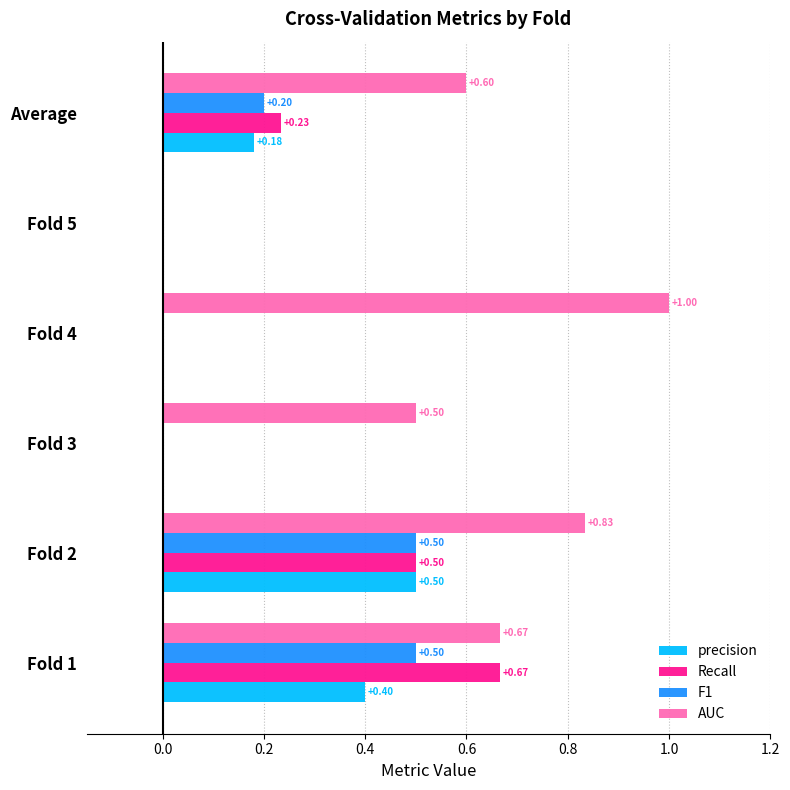

At which category is the sum across all series the highest?

Fold 2